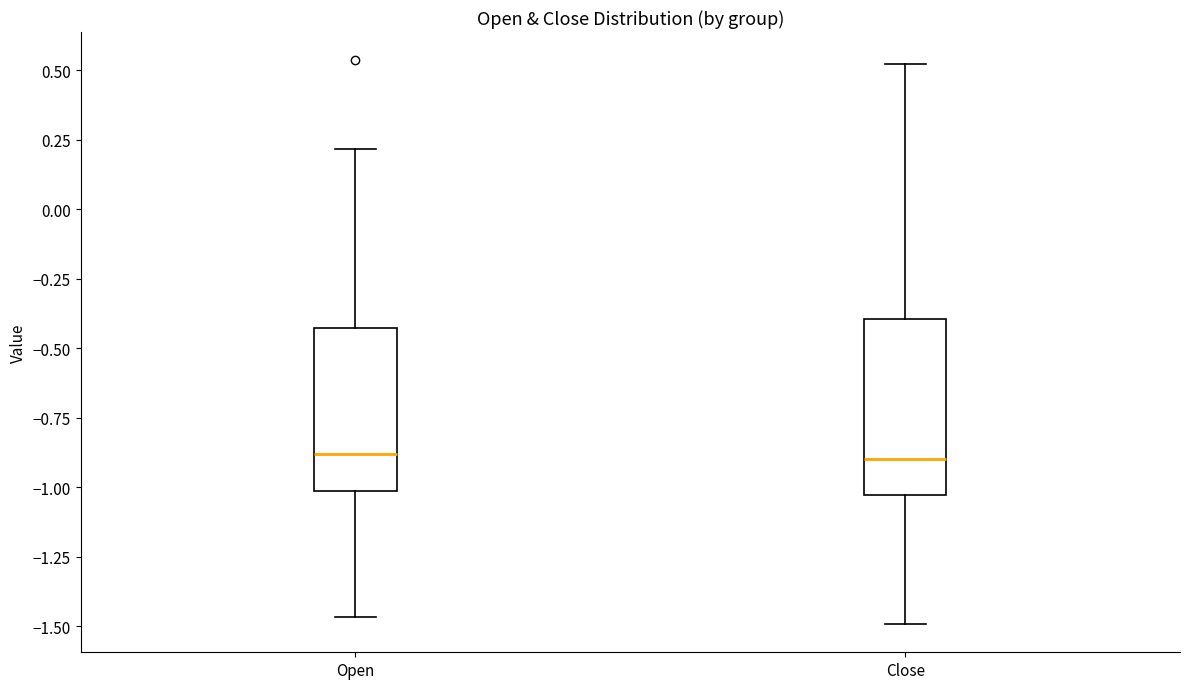

Where is the upper edge of the box for Close on the y-axis? The values are not printed on the chart, so give them approximately, as read against the axis.

-0.40